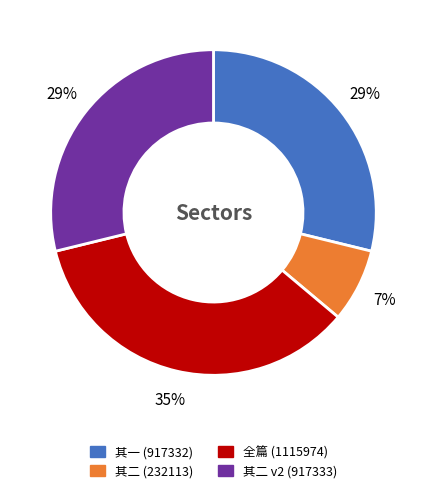

To the nearest percent, what is the difference between the largest and smallest slice percentages?

28%